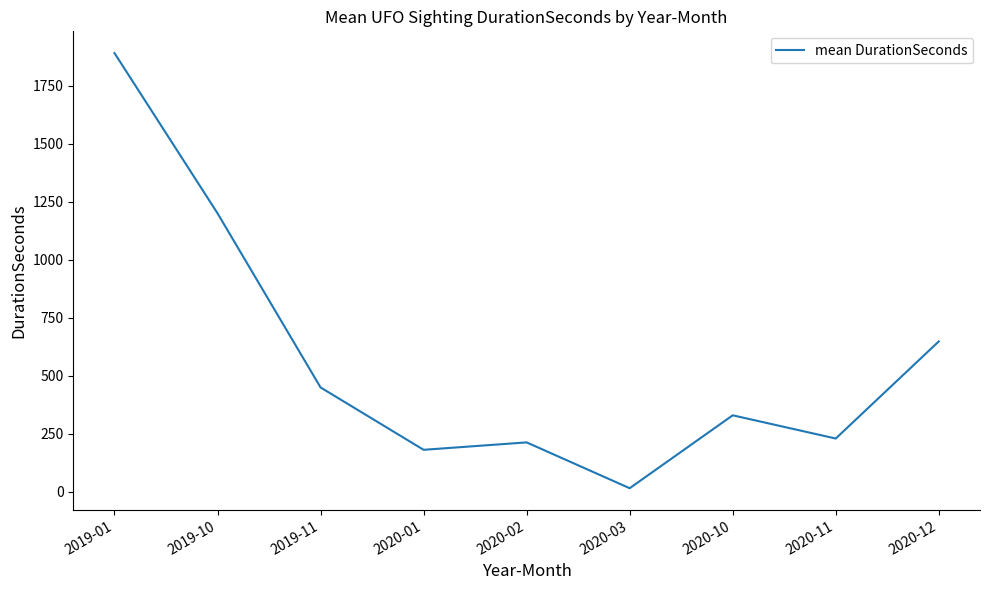

What position from the left is 2020-11?

8